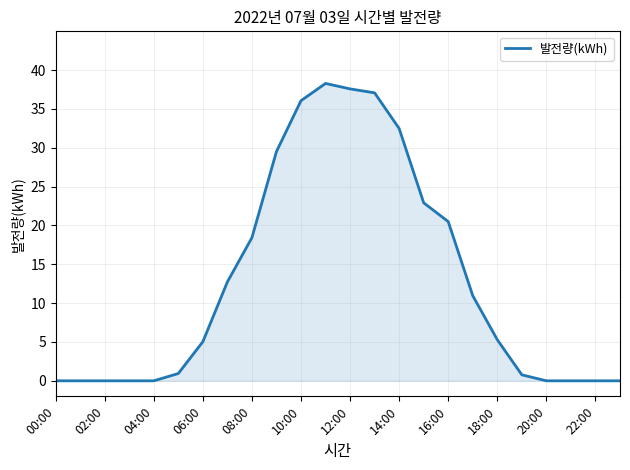

What is the difference between the maximum and minimum values?

38.3